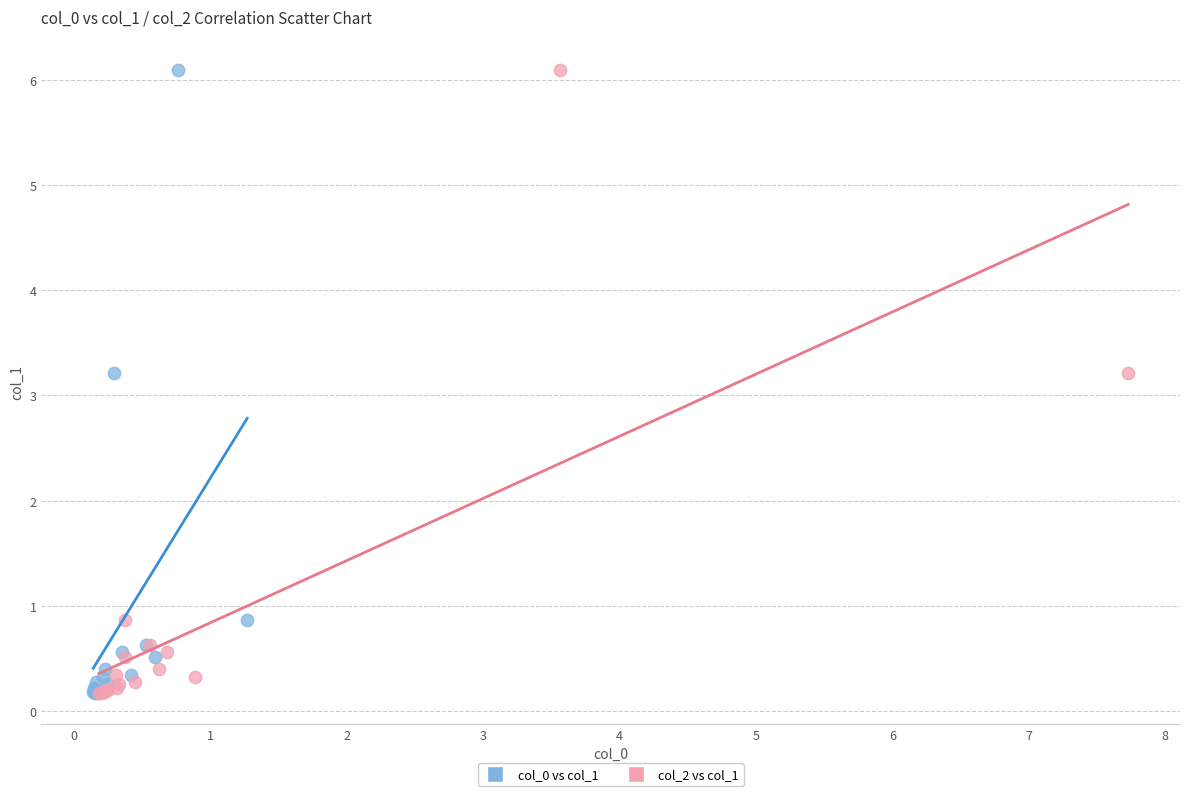

What are all the series names shown in the legend?

col_0 vs col_1, col_2 vs col_1